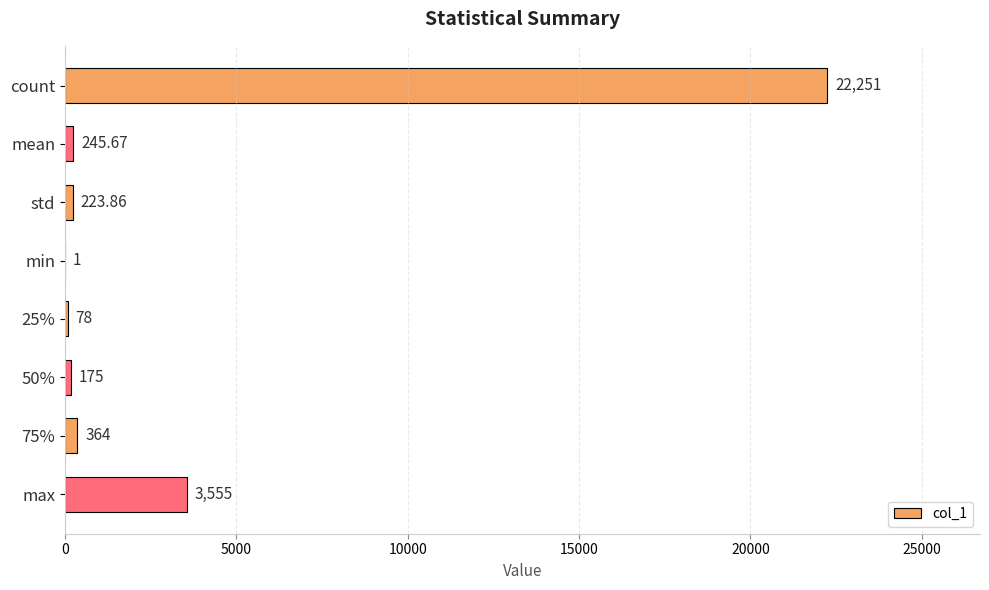

Approximately how many times larger is the value at 50% compared to 75%?

0.5